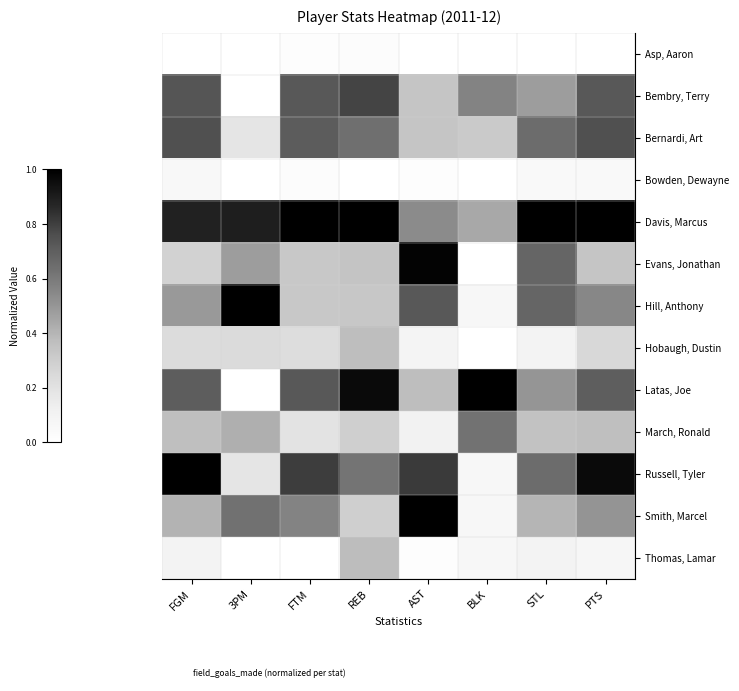

Reading left to right, list all the values displayed in this chart.

Asp, Aaron: FGM=0.0	3PM=0.0	FTM=0.0	REB=0.0	AST=0.0	BLK=0.0	STL=0.0	PTS=0.0
Bembry, Terry: FGM=0.7	3PM=0.0	FTM=0.7	REB=0.8	AST=0.3	BLK=0.6	STL=0.5	PTS=0.7
Bernardi, Art: FGM=0.8	3PM=0.2	FTM=0.7	REB=0.6	AST=0.3	BLK=0.3	STL=0.7	PTS=0.8
Bowden, Dewayne: FGM=0.1	3PM=0.0	FTM=0.0	REB=0.0	AST=0.0	BLK=0.0	STL=0.1	PTS=0.0
Davis, Marcus: FGM=0.9	3PM=0.9	FTM=1.0	REB=1.0	AST=0.5	BLK=0.4	STL=1.0	PTS=1.0
Evans, Jonathan: FGM=0.3	3PM=0.5	FTM=0.3	REB=0.3	AST=1.0	BLK=0.0	STL=0.7	PTS=0.3
Hill, Anthony: FGM=0.5	3PM=1.0	FTM=0.3	REB=0.3	AST=0.7	BLK=0.1	STL=0.7	PTS=0.6
Hobaugh, Dustin: FGM=0.2	3PM=0.2	FTM=0.2	REB=0.4	AST=0.1	BLK=0.0	STL=0.1	PTS=0.3
Latas, Joe: FGM=0.7	3PM=0.0	FTM=0.7	REB=1.0	AST=0.4	BLK=1.0	STL=0.5	PTS=0.7
March, Ronald: FGM=0.4	3PM=0.4	FTM=0.2	REB=0.3	AST=0.1	BLK=0.6	STL=0.3	PTS=0.4
Russell, Tyler: FGM=1.0	3PM=0.2	FTM=0.8	REB=0.6	AST=0.8	BLK=0.1	STL=0.7	PTS=1.0
Smith, Marcel: FGM=0.4	3PM=0.6	FTM=0.6	REB=0.3	AST=1.0	BLK=0.1	STL=0.4	PTS=0.5
Thomas, Lamar: FGM=0.1	3PM=0.0	FTM=0.0	REB=0.4	AST=0.0	BLK=0.1	STL=0.1	PTS=0.1